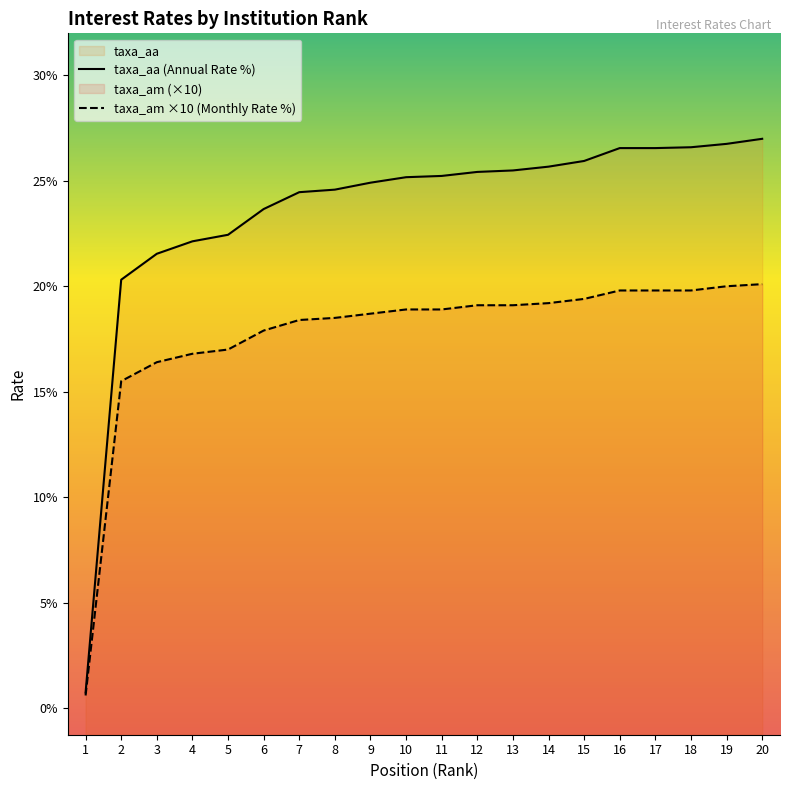

Which label corresponds to the largest value in the chart?

20